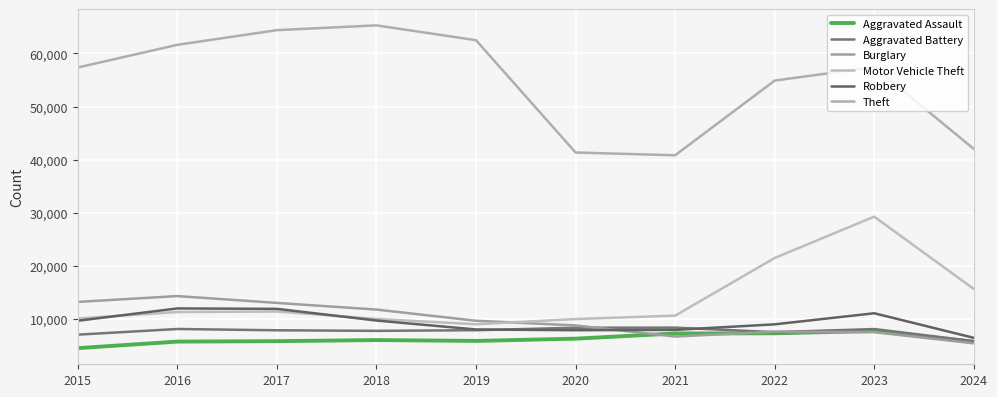

Does the chart have visible grid lines?

Yes